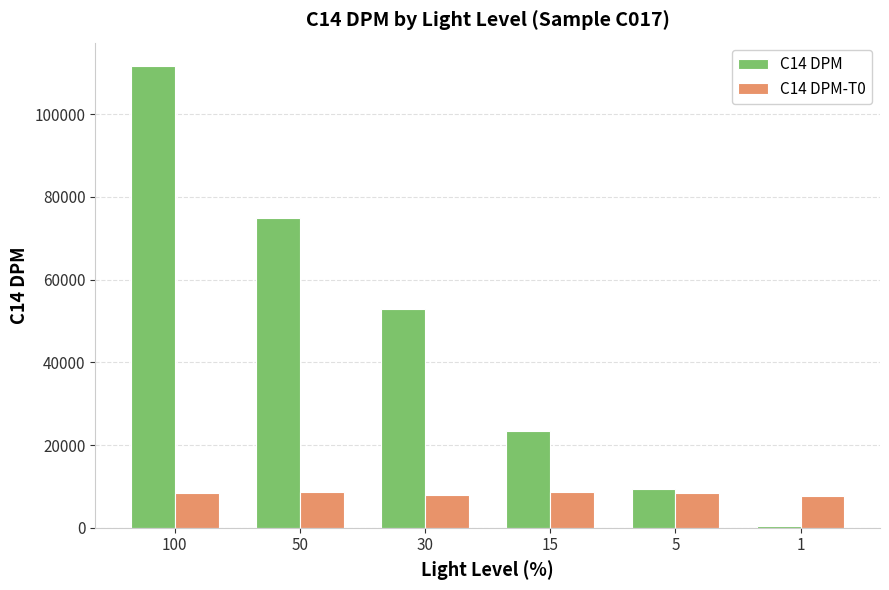

What is the value of the C14 DPM bar at the 2nd from the left?

74927